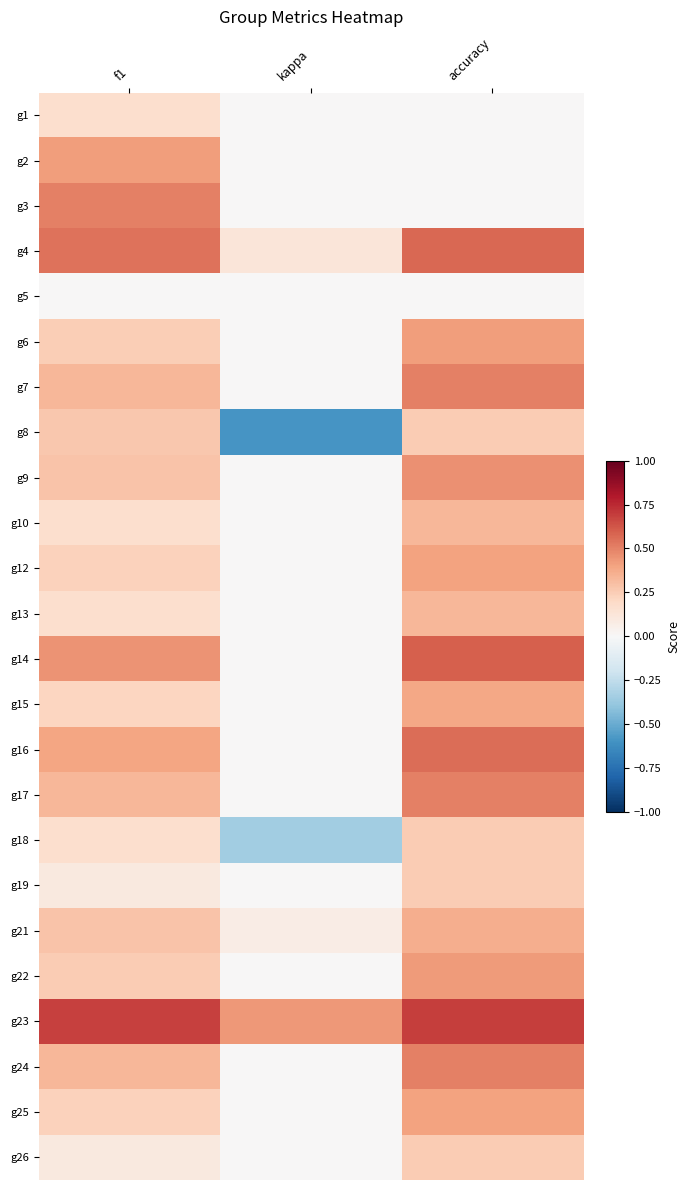

At accuracy, list the series in order from largest to smallest.

g23, g14, g4, g16, g7, g17, g24, g9, g22, g6, g12, g25, g15, g21, g10, g13, g8, g18, g19, g26, g1, g2, g3, g5